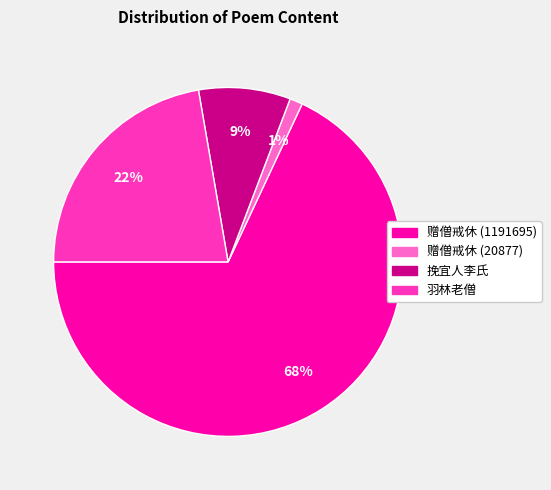

What is the majority slice?

赠僧戒休 (1191695)